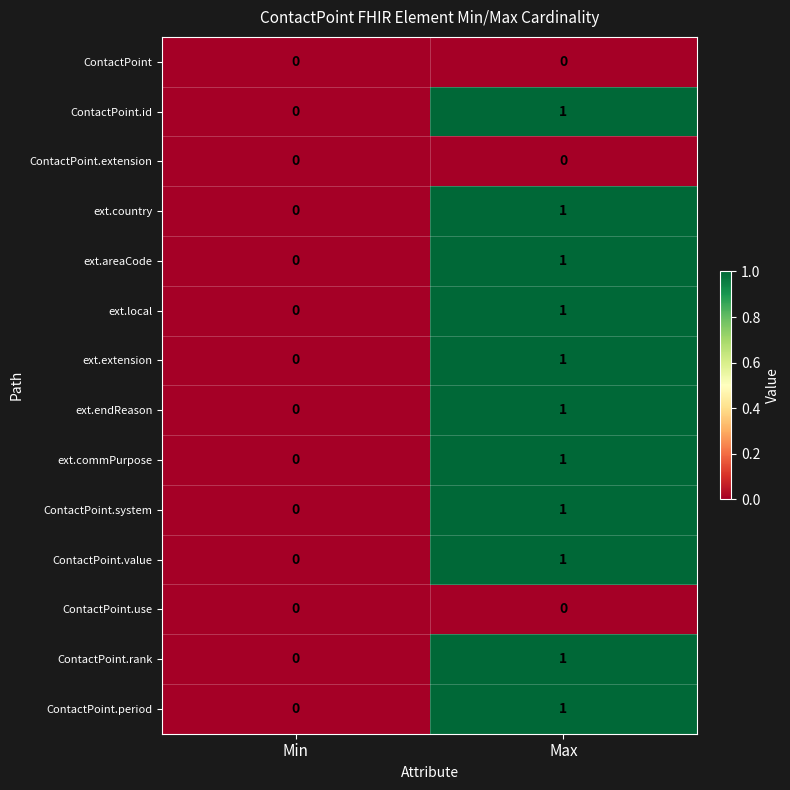

Which category has the highest value across all series?

Max